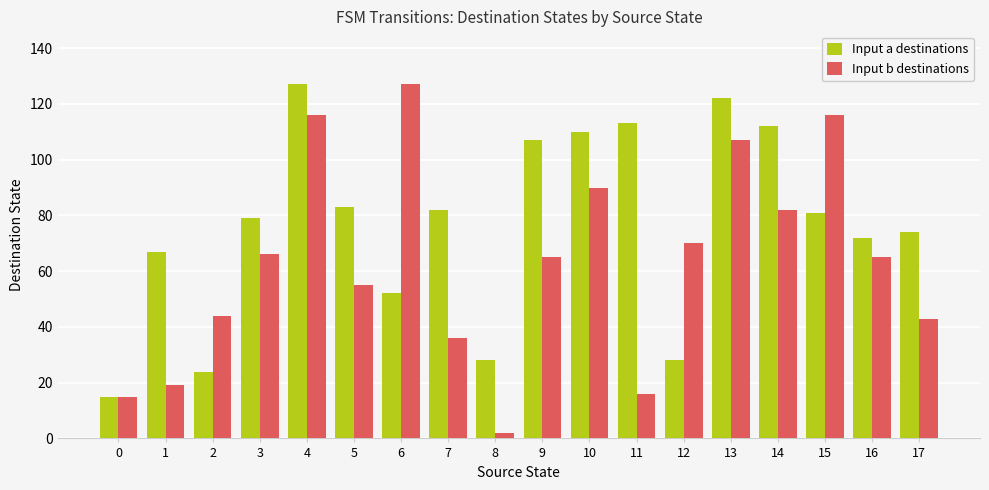

Rank the series by their average value, from highest to lowest.

Input a destinations, Input b destinations